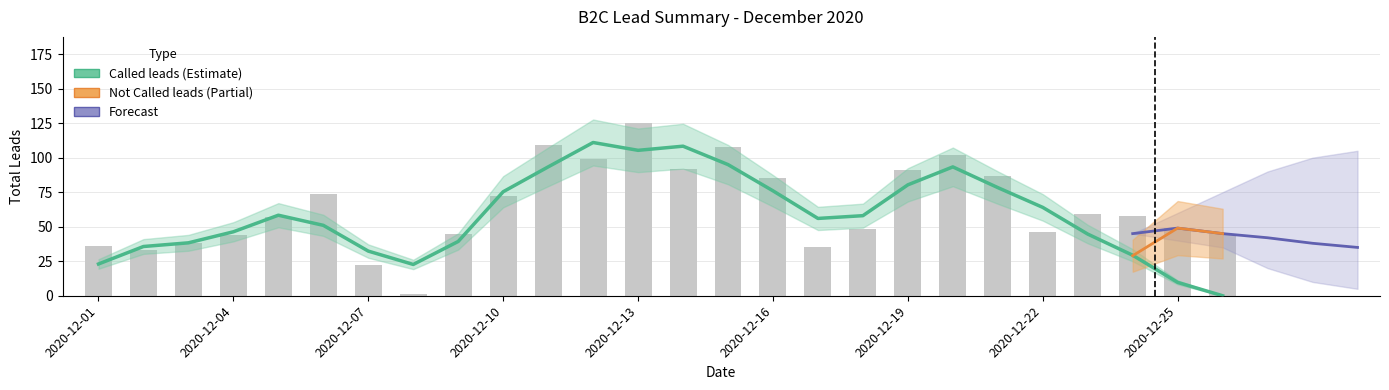

How many values in the Not called leads series exceed 0?

3